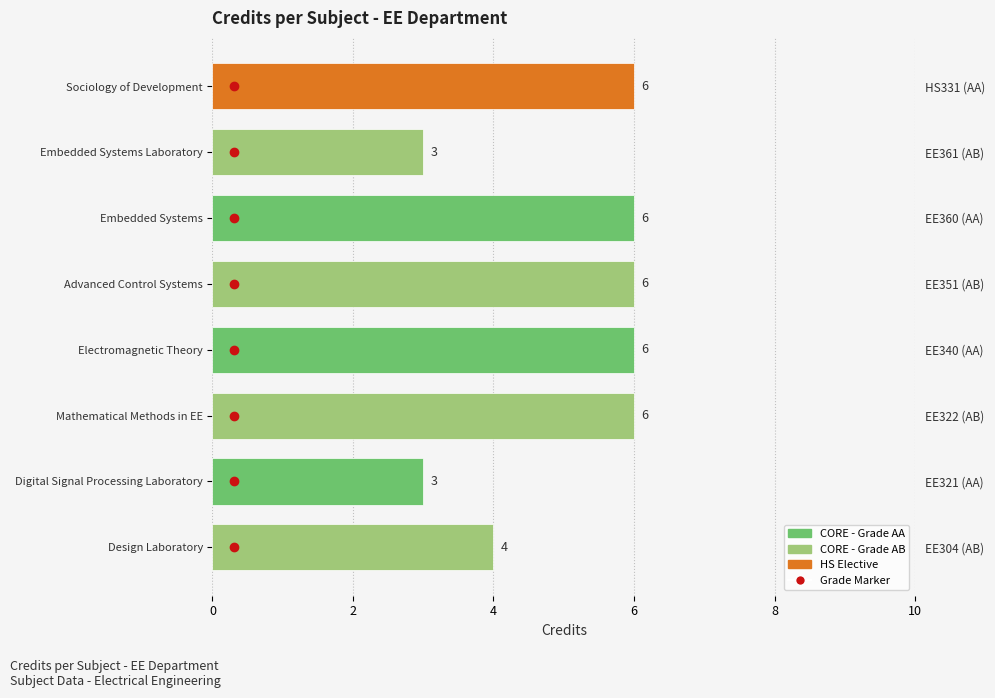

What is the sum of all values?

40